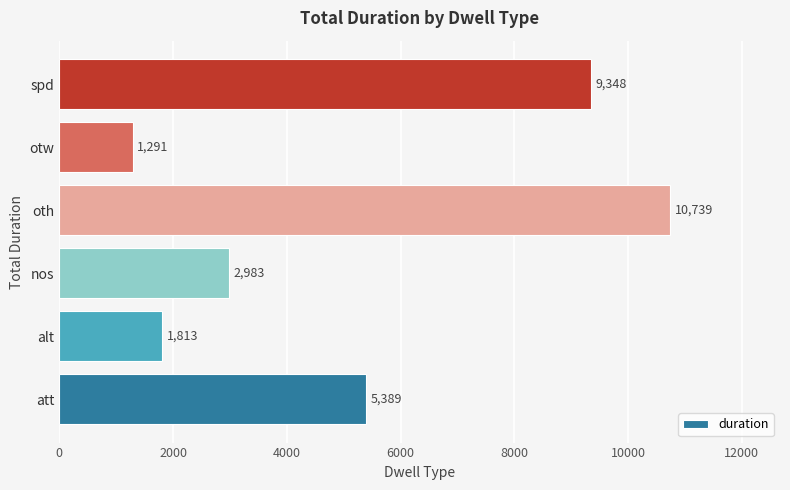

Which category has the lowest value across all series?

otw